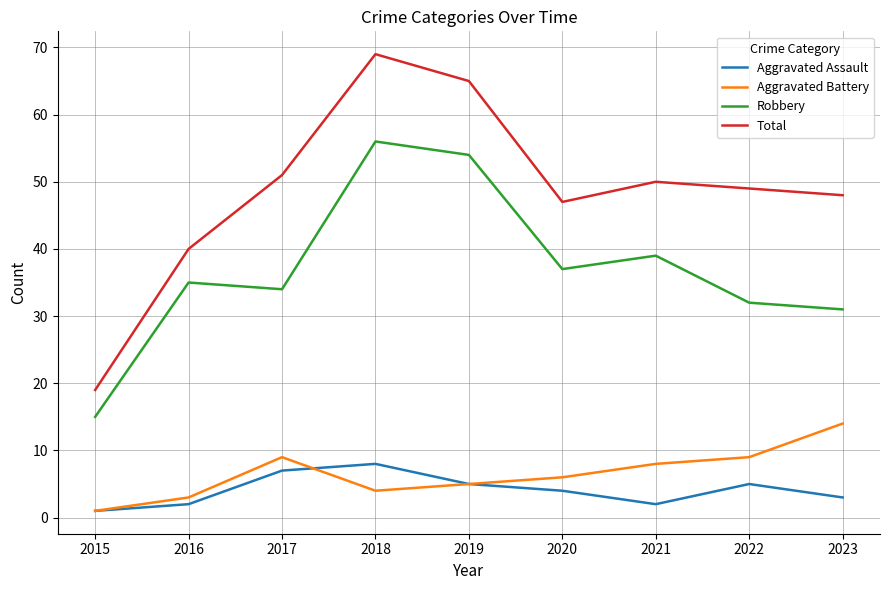

What is the total value across all series at 2018?

137